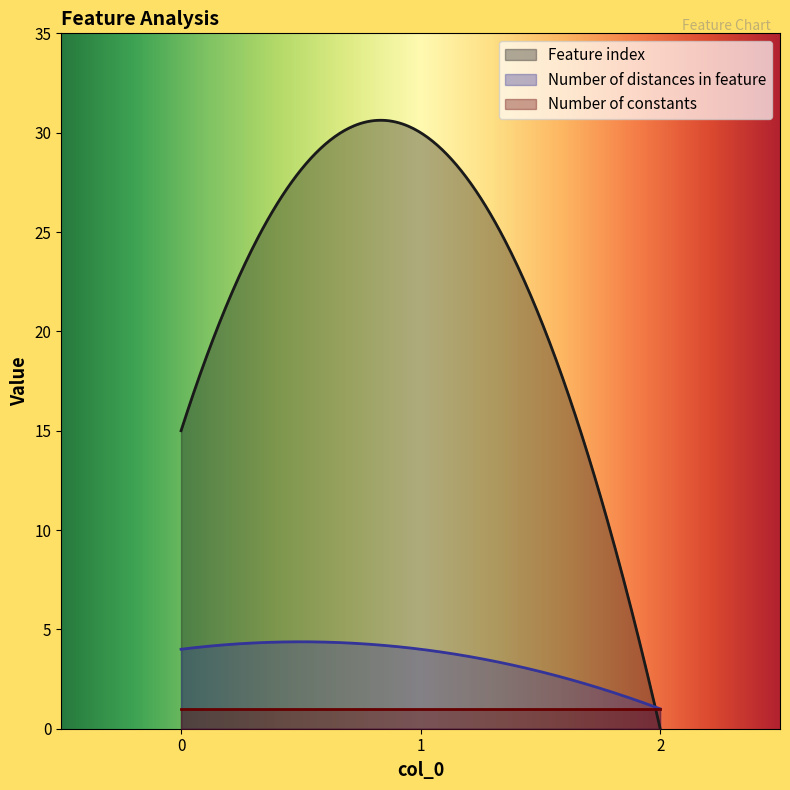

True or false: Feature index has a value of 9 at 1.

False